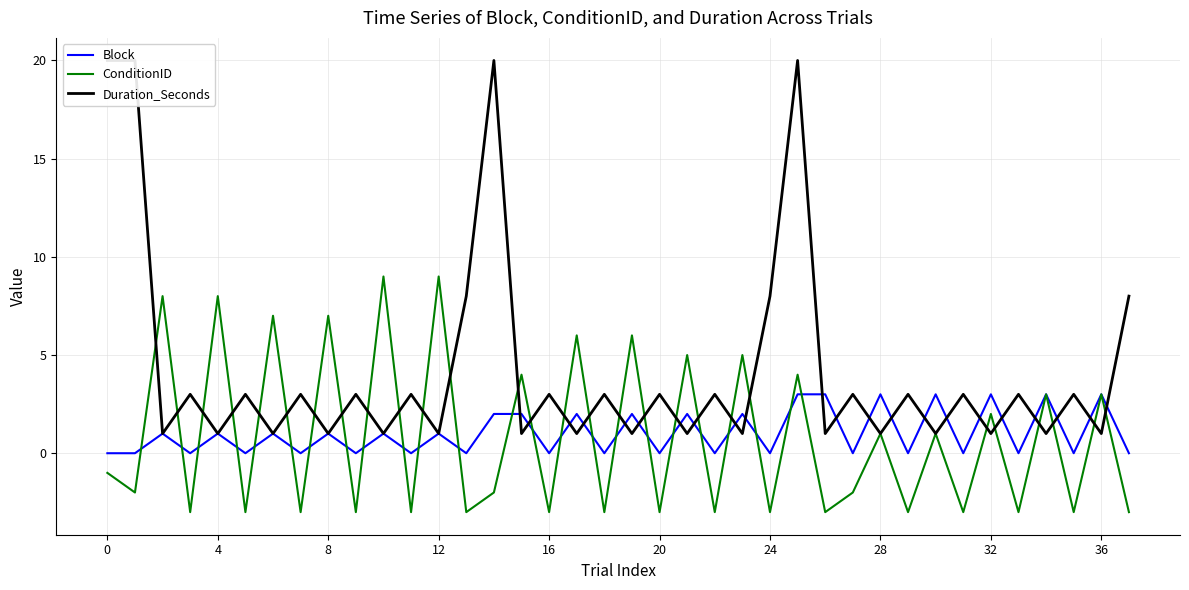

What is the average value of the Duration_Seconds series?

4